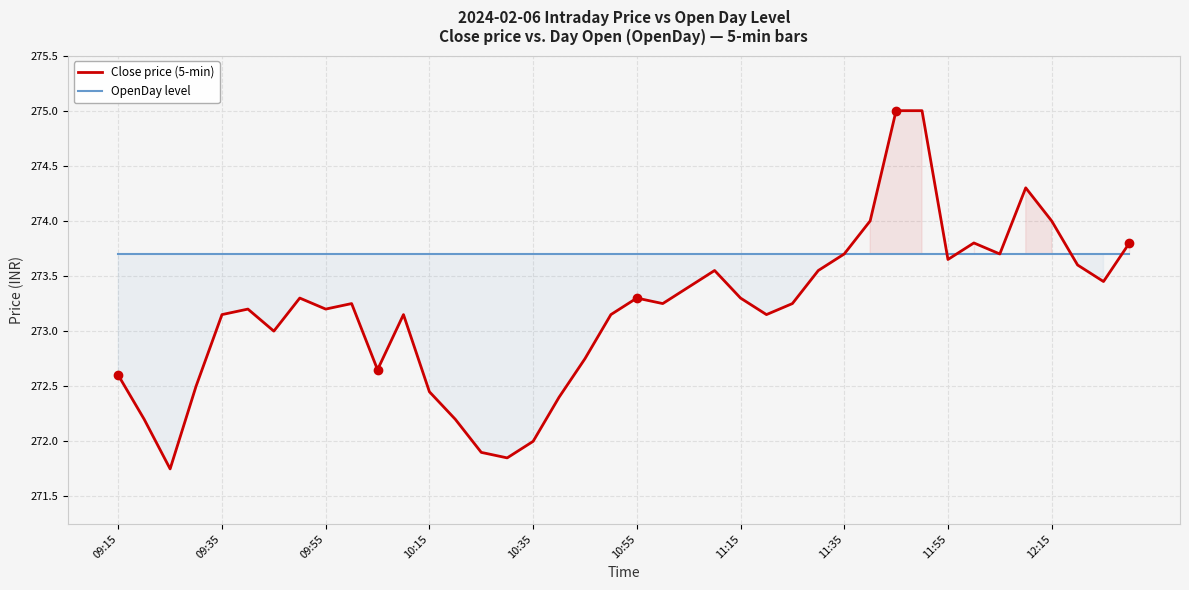

How many lines are shown in the chart?

2